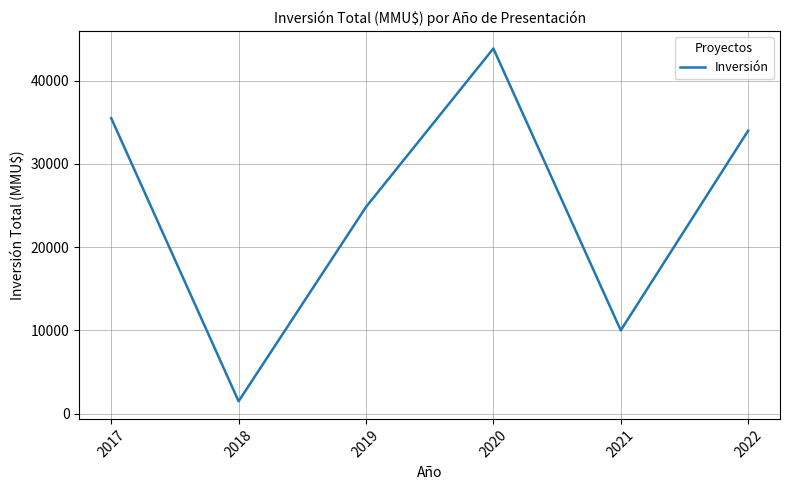

At which label is the value closest to 22681?

2019